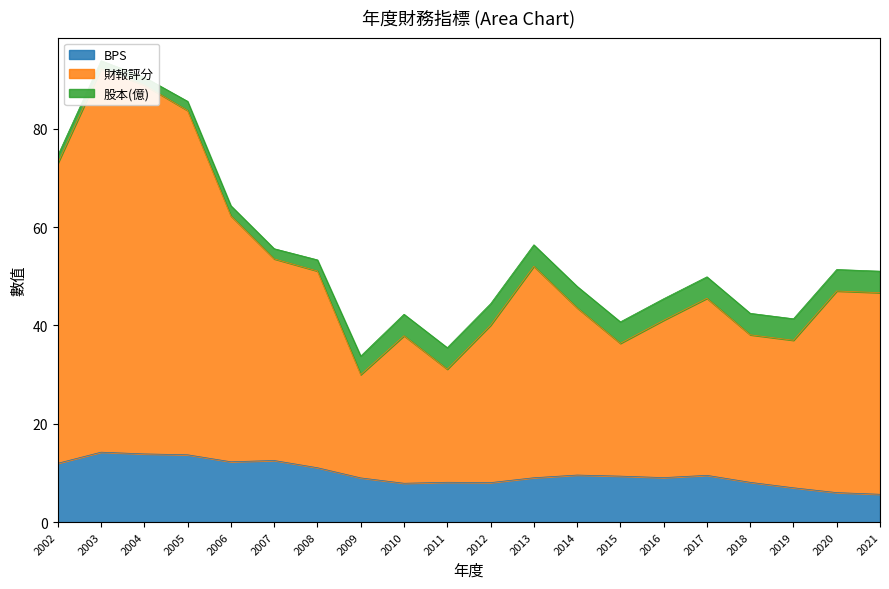

In 財報評分, how many points are lower than both neighbors (excluding endpoints)?

4